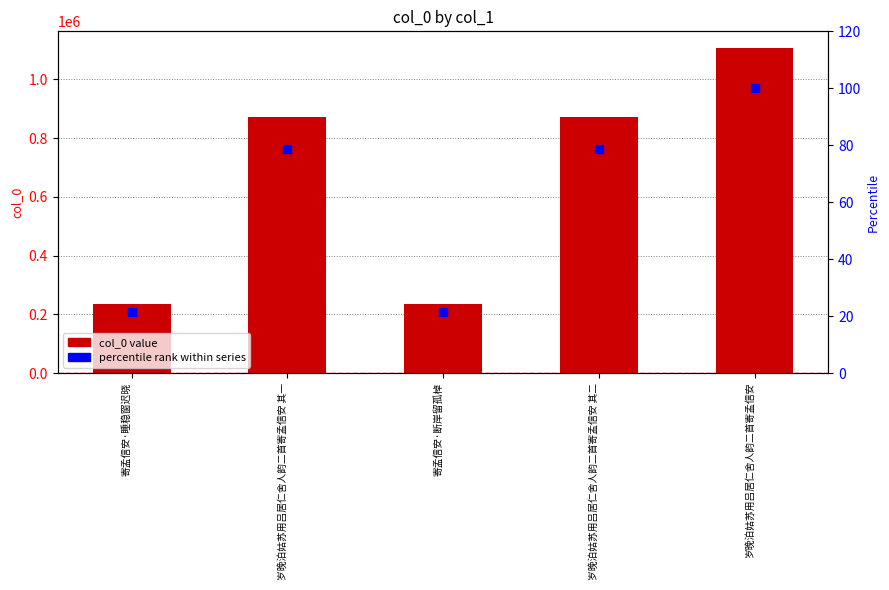

What are all the series names shown in the legend?

col_0 value, percentile rank within series